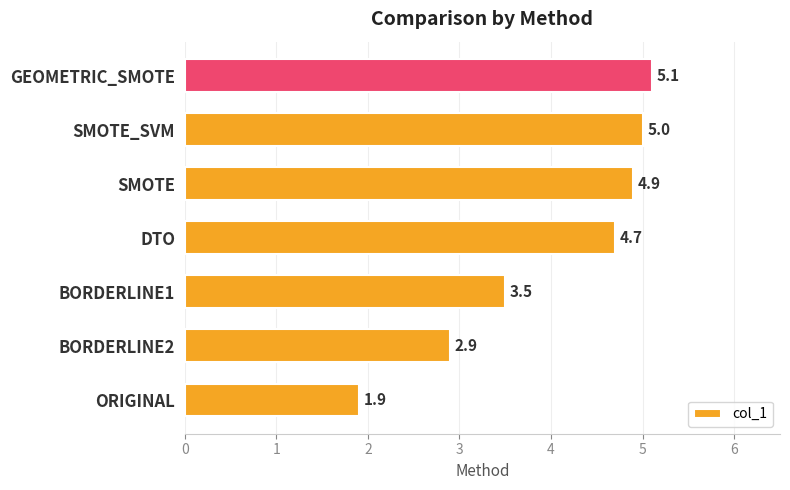

The value at SMOTE_SVM is 5.0. True or false?

True